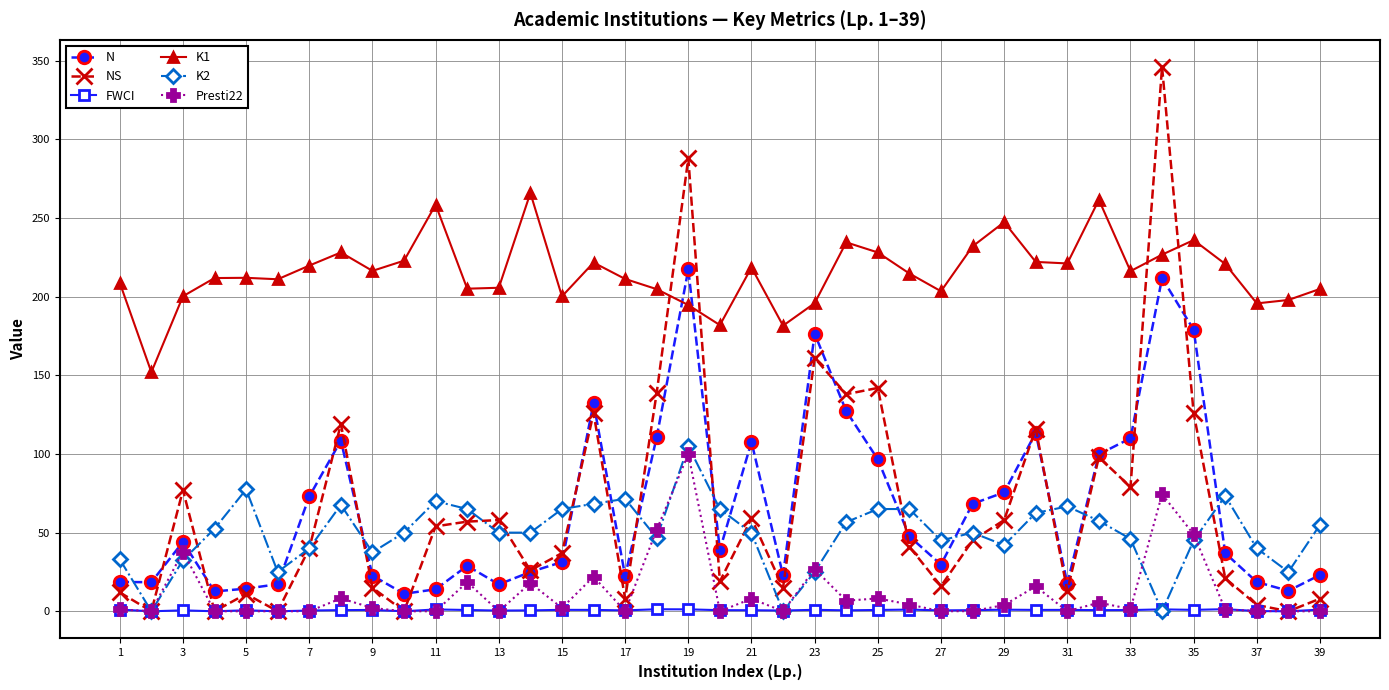

At how many categories does at least one series exceed 252?

5